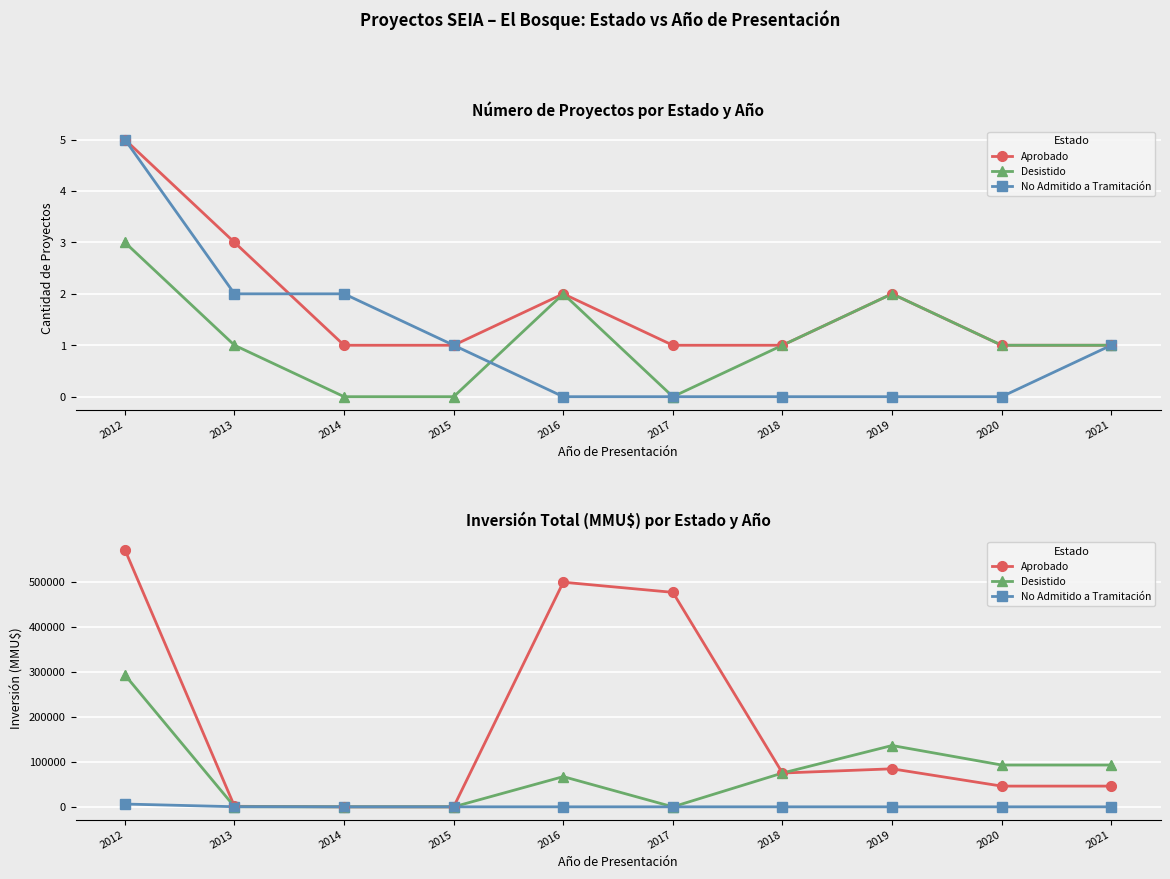

Is the value of Aprobado at 2018 greater than the value of No Admitido a Tramitación at 2018?

Yes